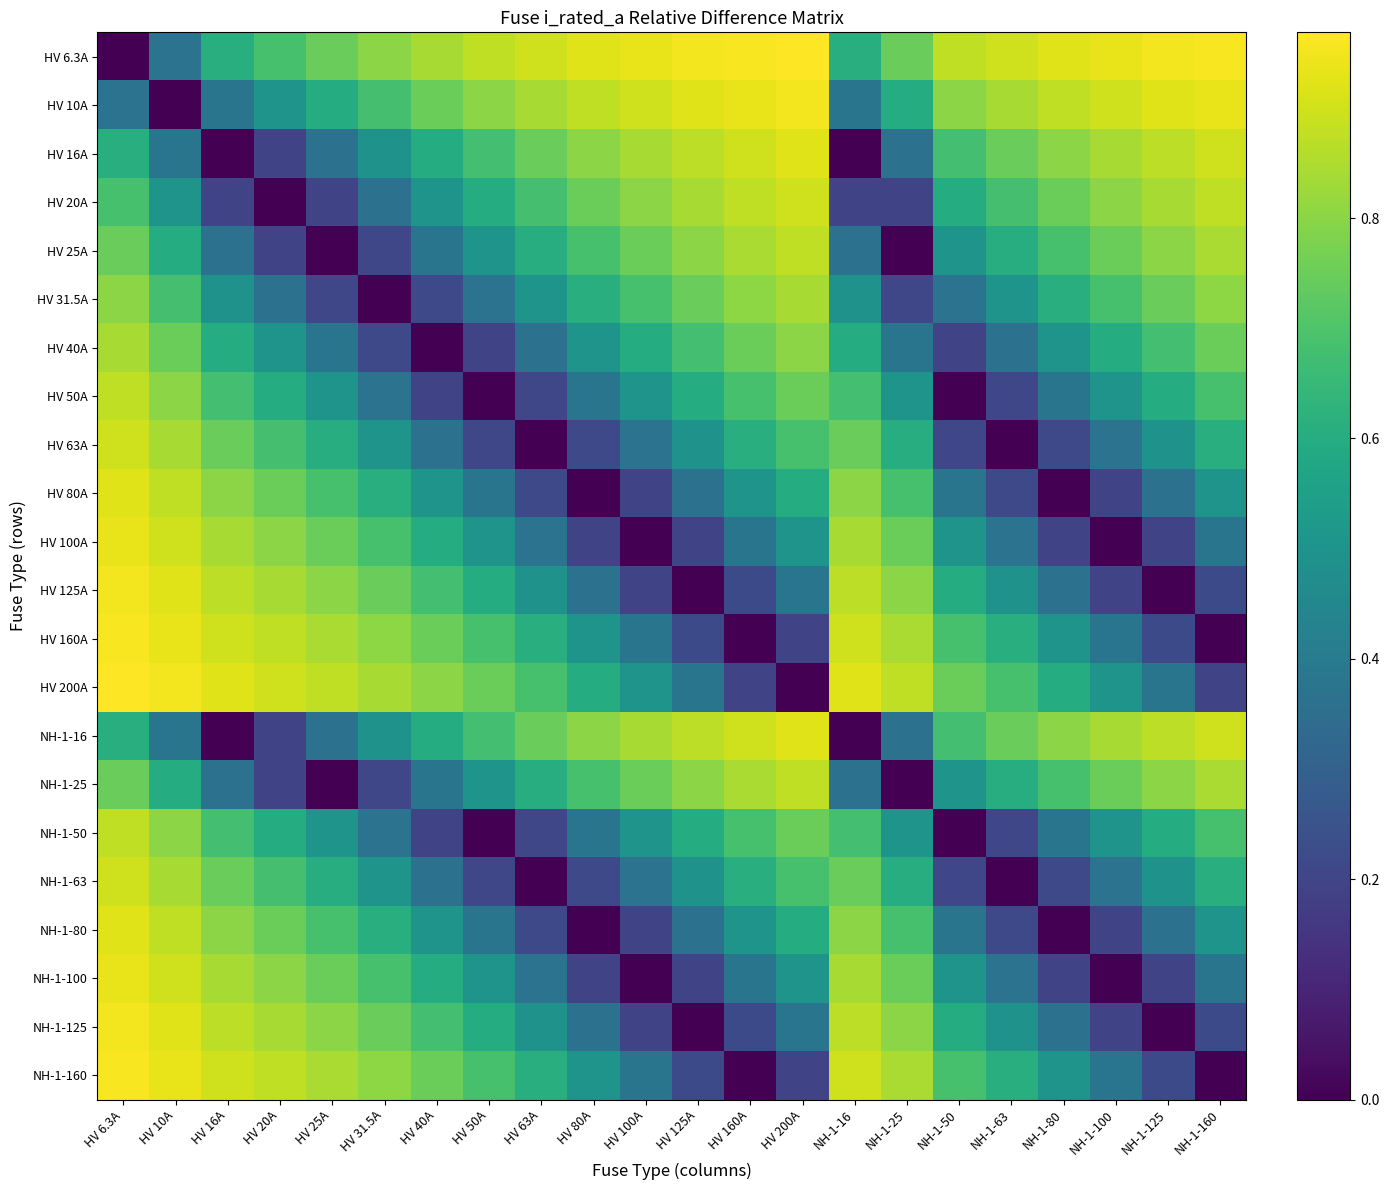

Rank the series by their maximum value, from highest to lowest.

HV 6.3A, HV 200A, HV 160A, NH-1-160, HV 10A, HV 125A, NH-1-125, HV 100A, NH-1-100, HV 80A, NH-1-80, HV 16A, NH-1-16, HV 20A, HV 63A, NH-1-63, HV 25A, NH-1-25, HV 50A, NH-1-50, HV 31.5A, HV 40A